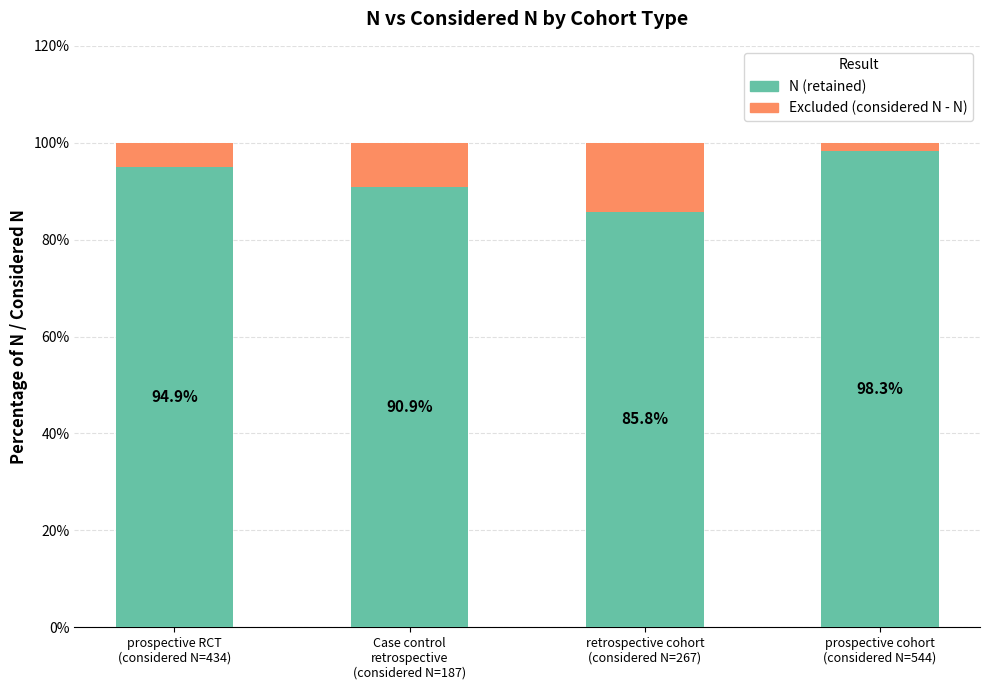

What is the highest value of the N (retained) series?

98.3